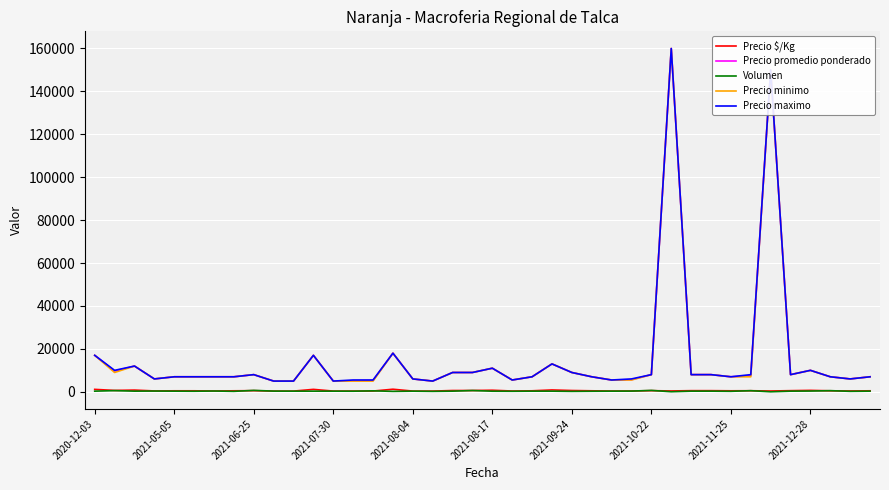

What is the difference between the maximum and minimum values in the Precio minimo series?

155000